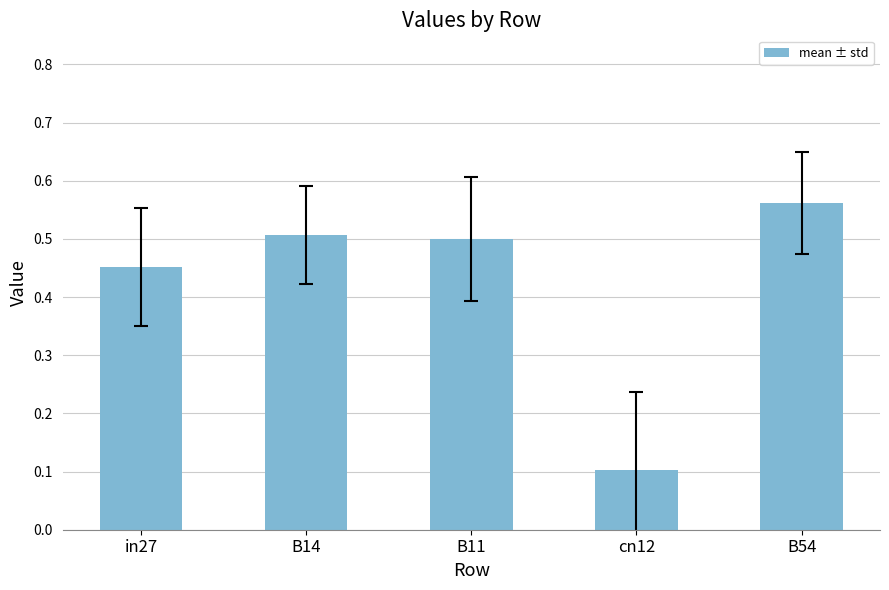

Which has a higher value, B14 or in27?

B14